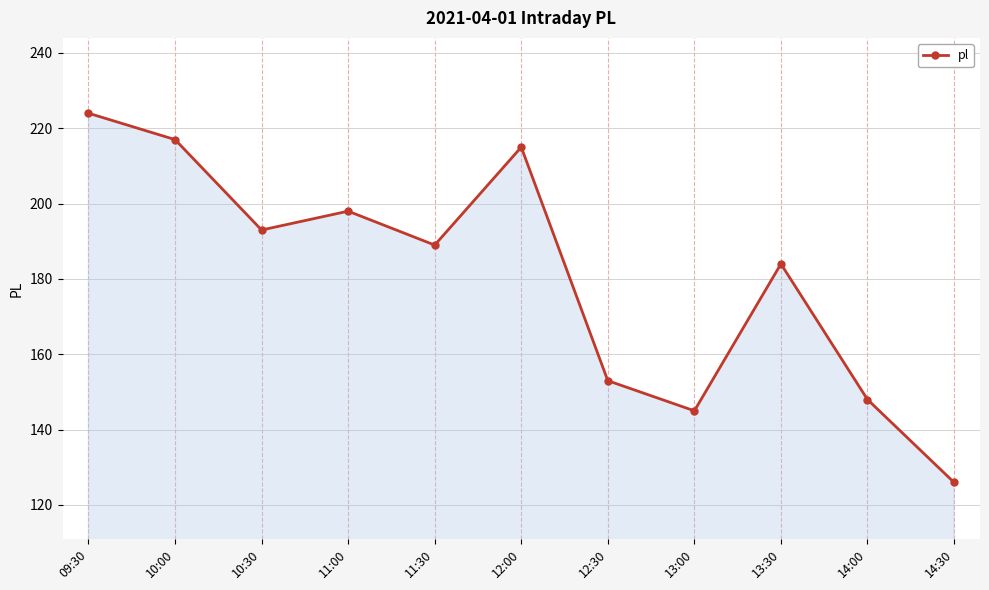

List the labels in order of value, largest first.

09:30, 10:00, 12:00, 11:00, 10:30, 11:30, 13:30, 12:30, 14:00, 13:00, 14:30